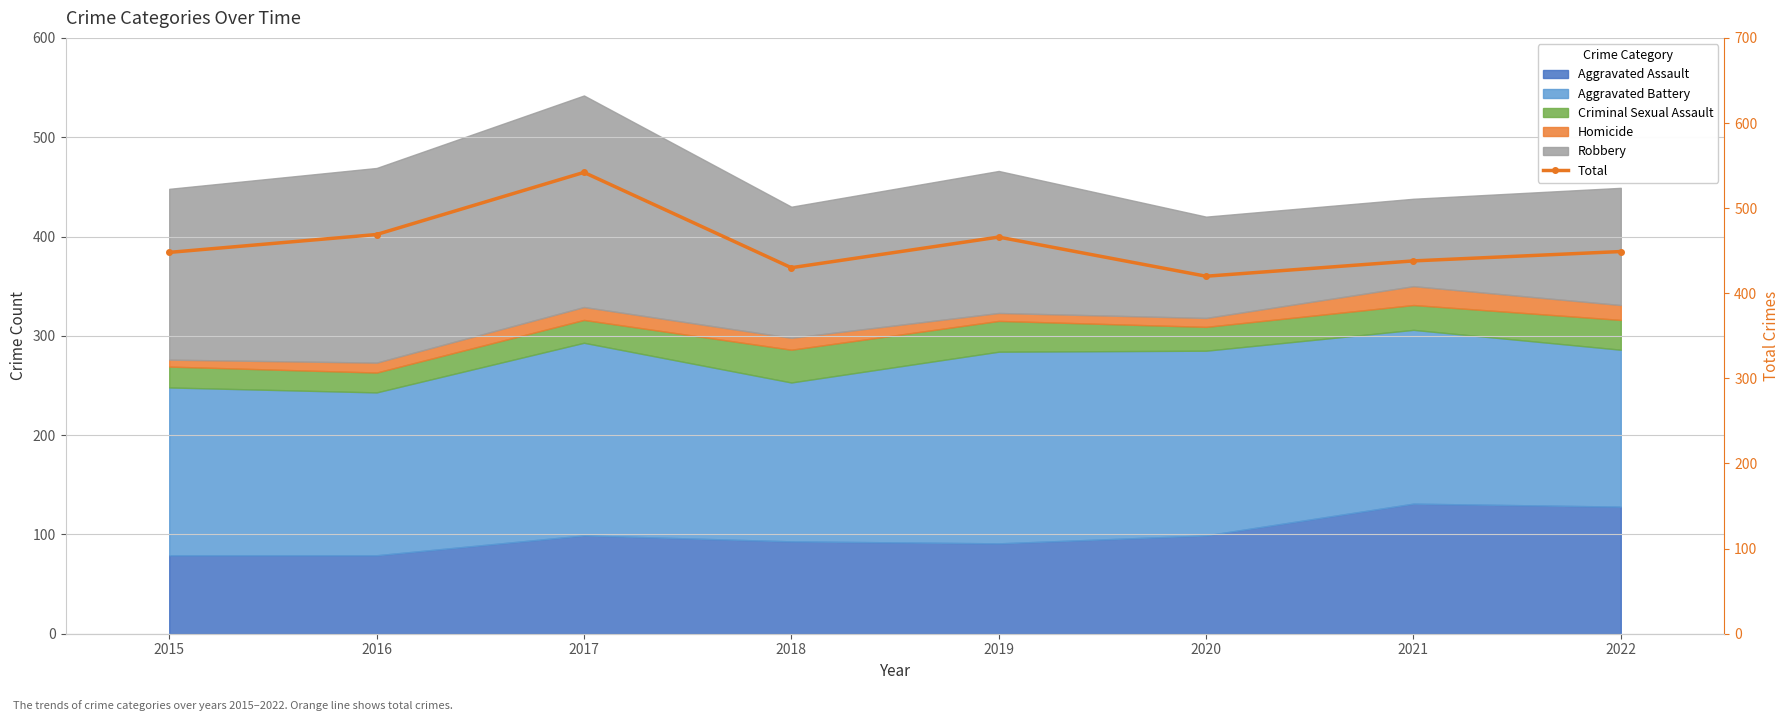

At which category does the chart reach its minimum across all series?

2020